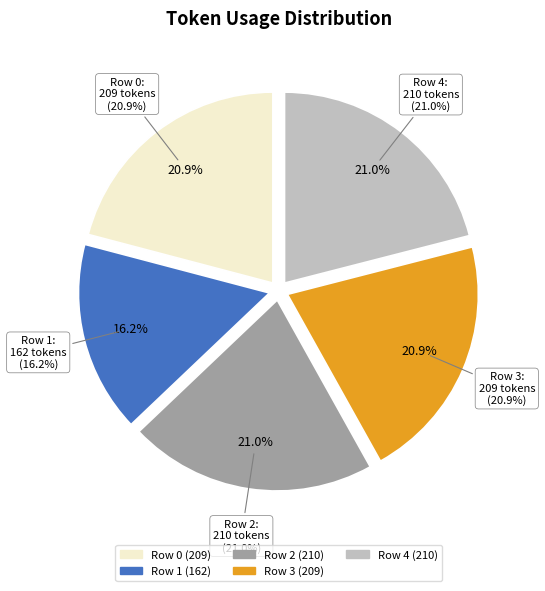

True or false: Row 0 accounts for 8% of the total.

False